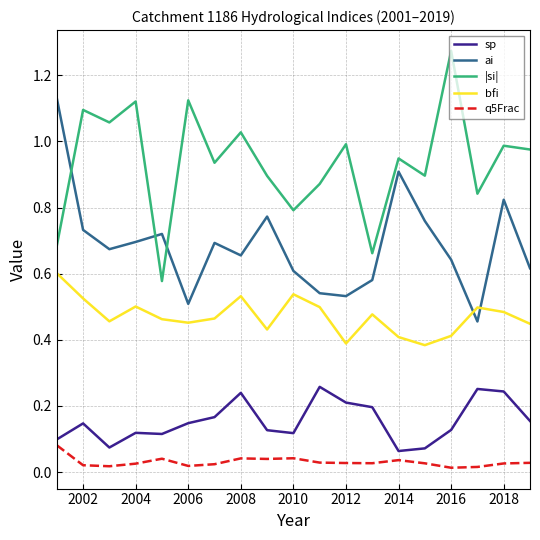

How many lines are shown in the chart?

5